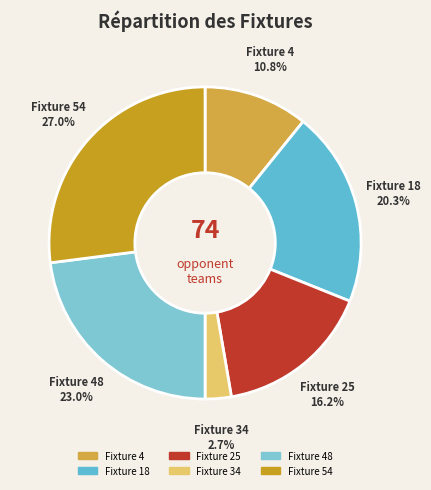

True or false: Fixture 4 accounts for 11% of the total.

True